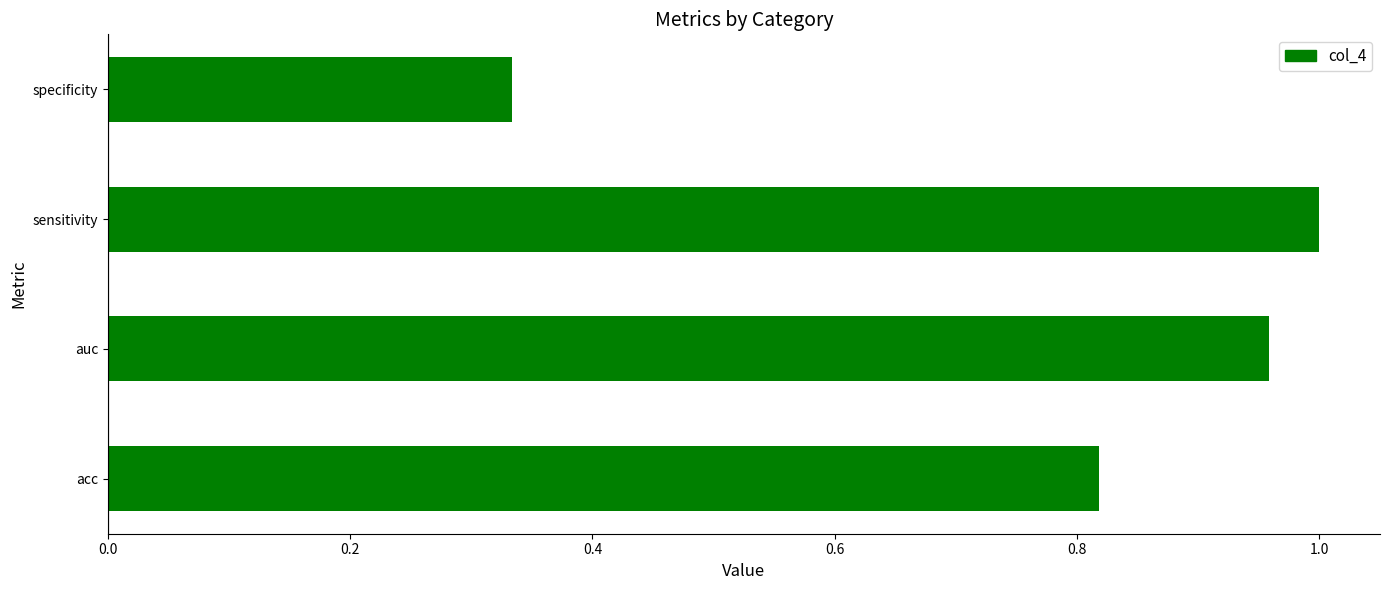

Rank the categories by value from lowest to highest.

specificity, acc, auc, sensitivity